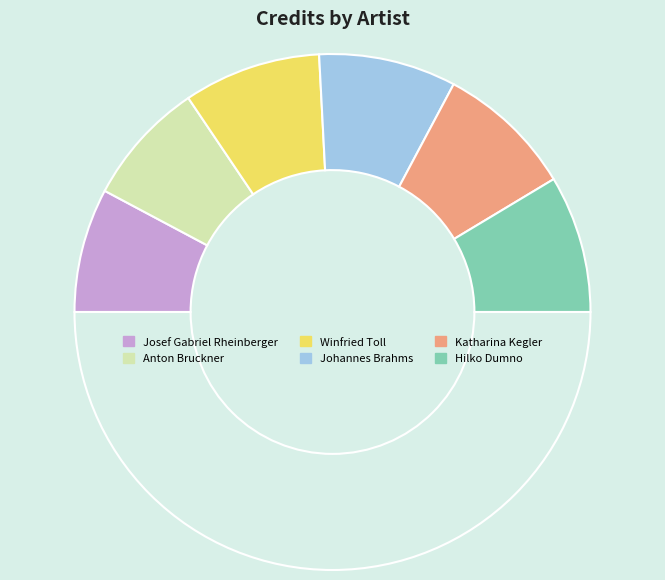

Which category has the biggest portion of the pie?

Winfried Toll